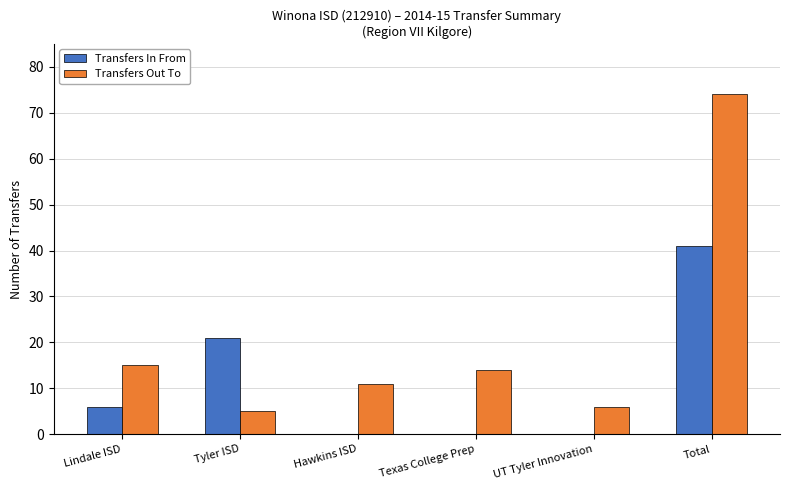

What is the sum of all Transfers Out To values?

125